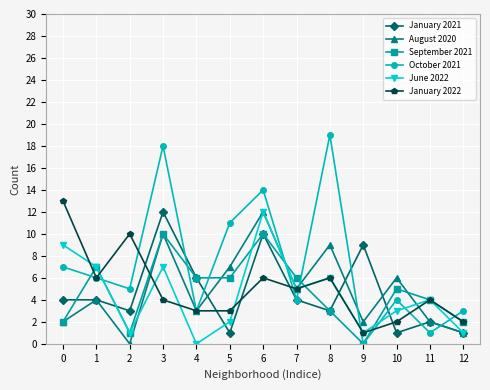

How many categories are shown in the chart?

13